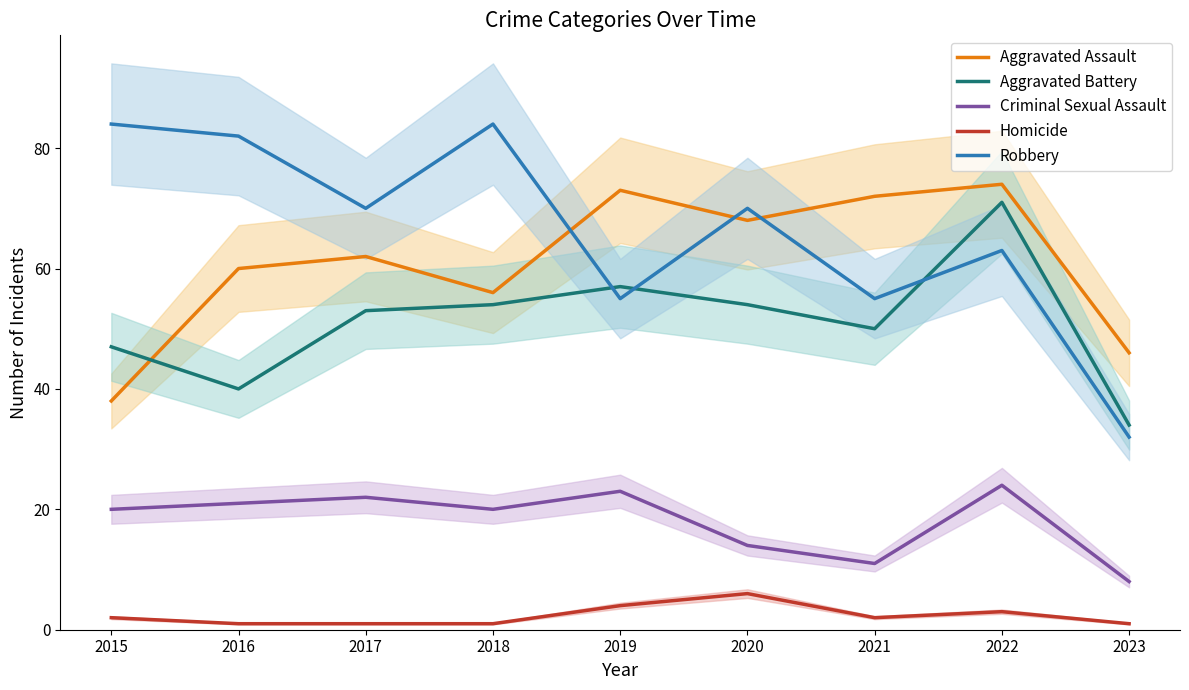

How many lines are shown in the chart?

5